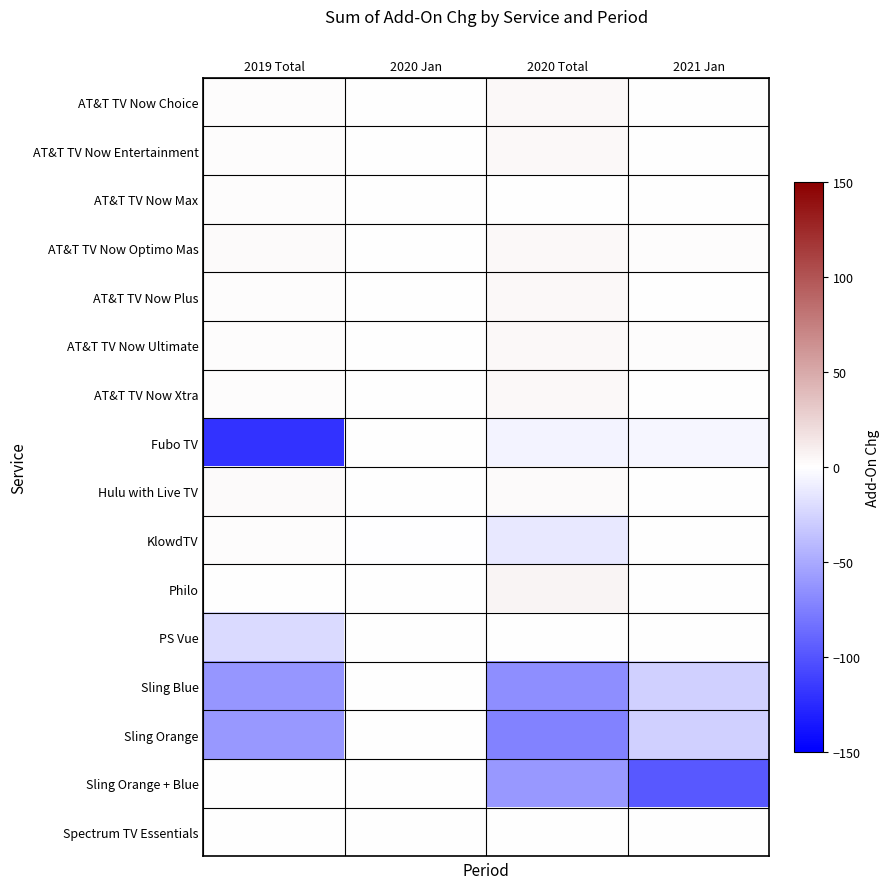

How many data points does each series have?

4